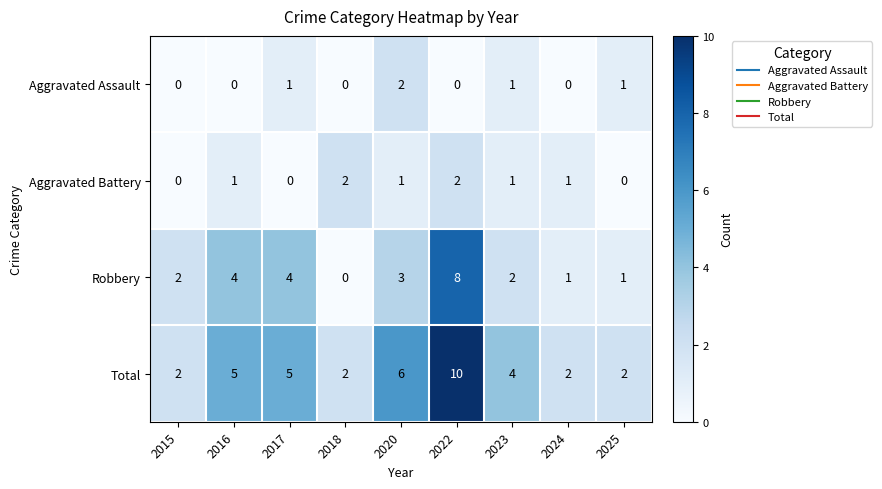

What is the spread (max minus min) of values at 2018?

2